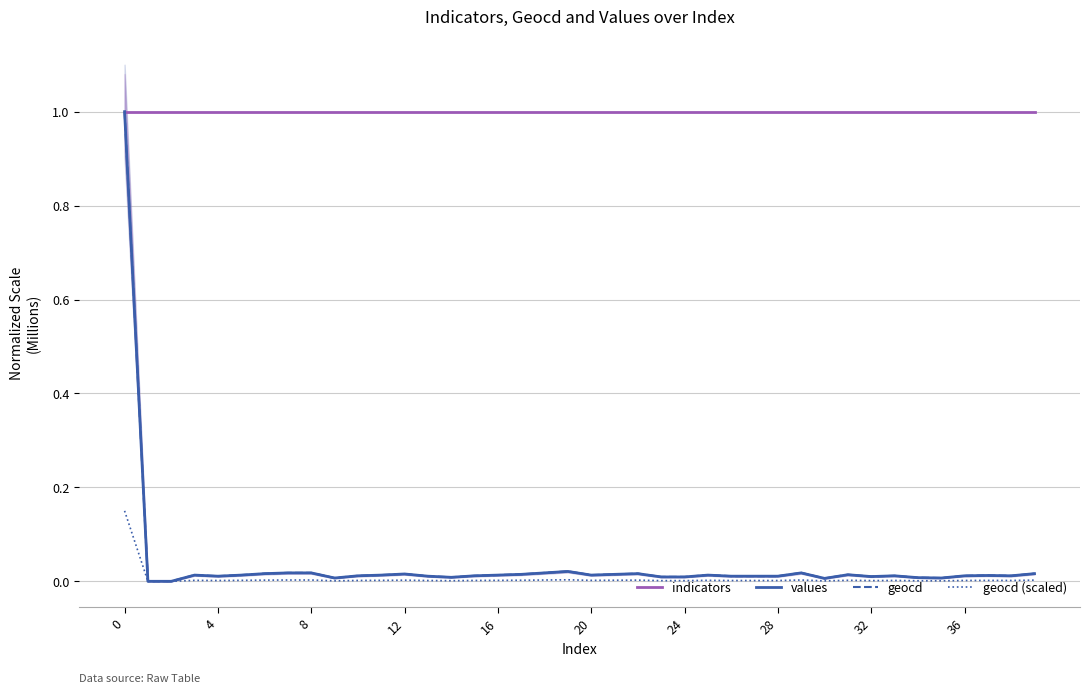

True or false: indicators has a value of 0.3 at 30.

False